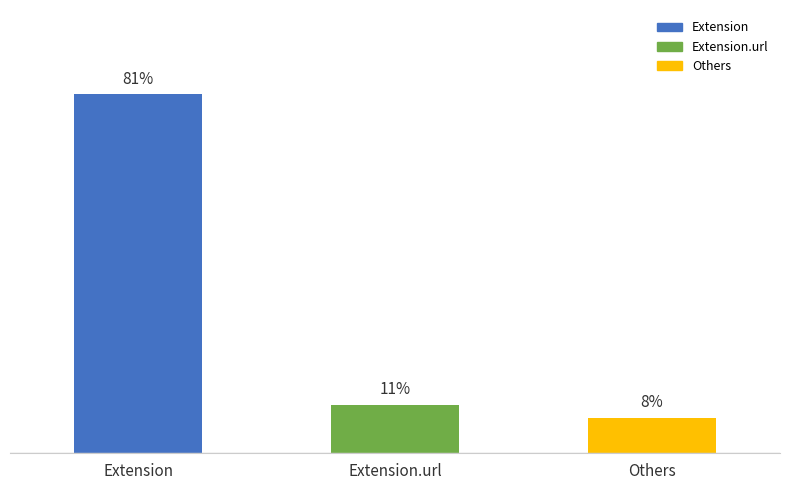

What is the label of the 3rd bar from the right?

Extension